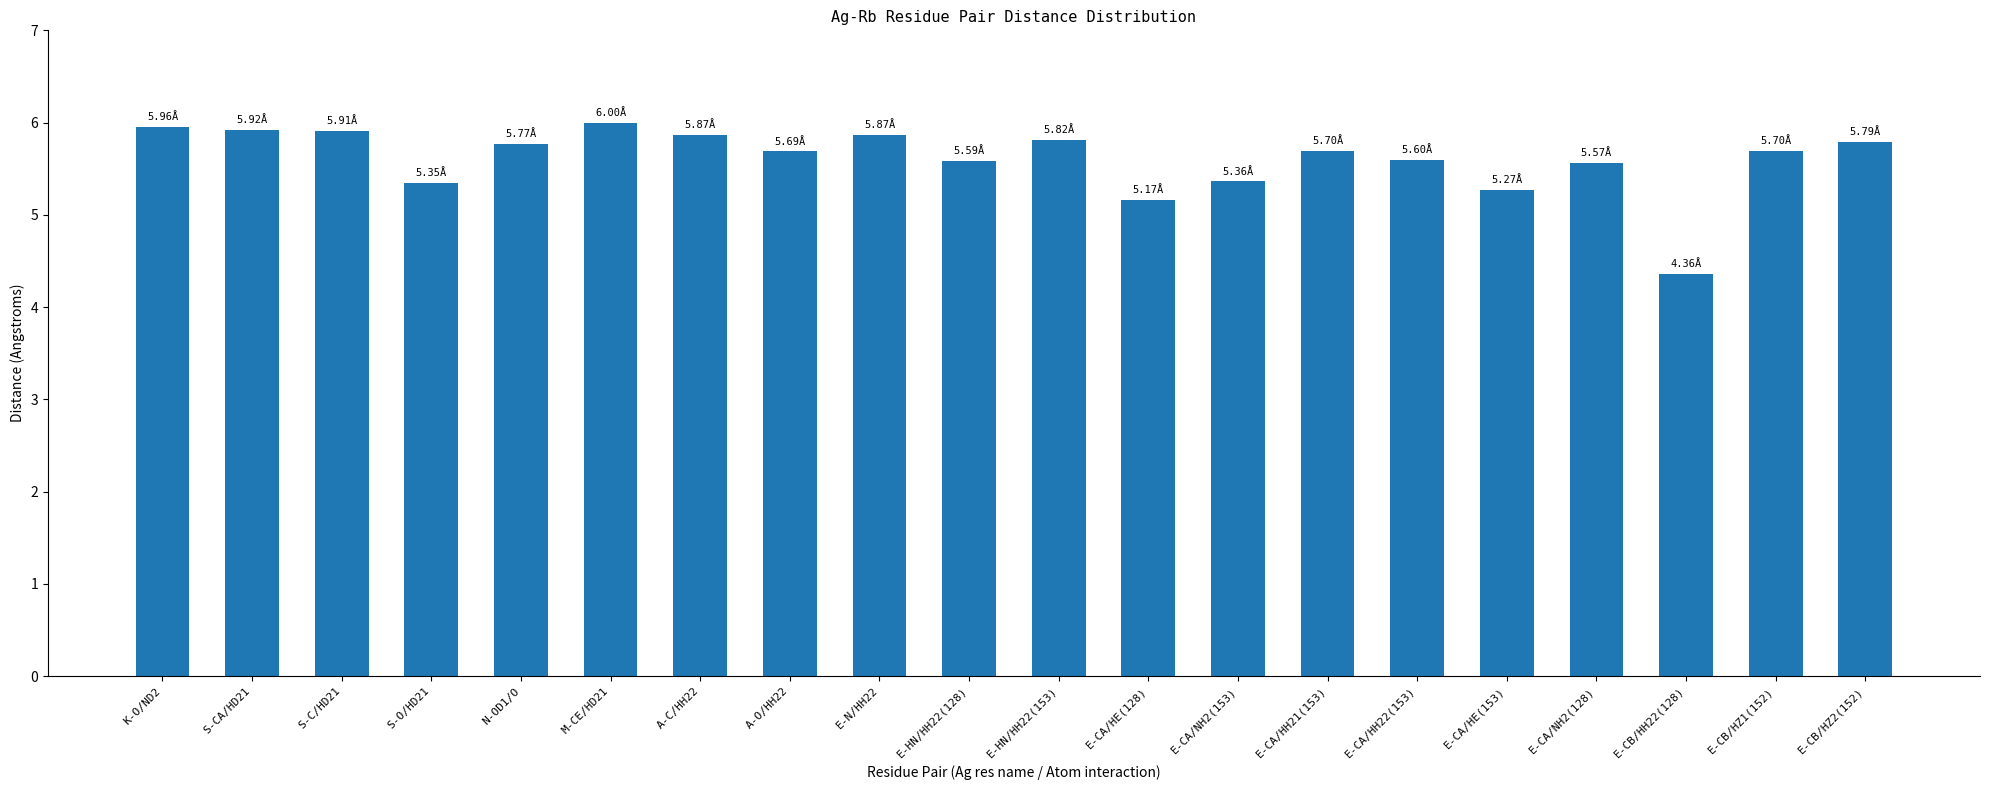

What is the smallest value displayed?

4.4